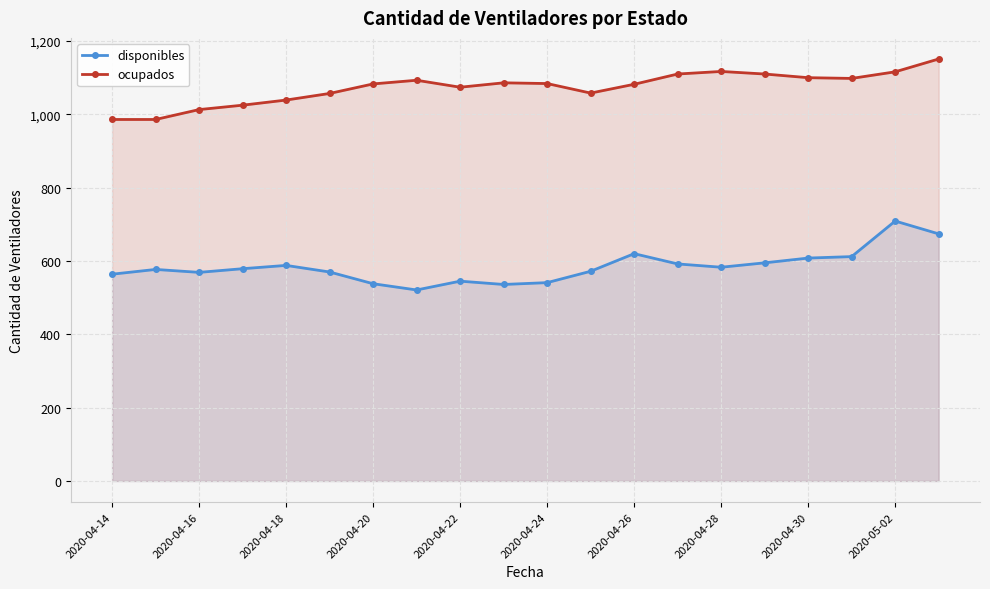

What is the spread (max minus min) of values at 2020-04-30?

492